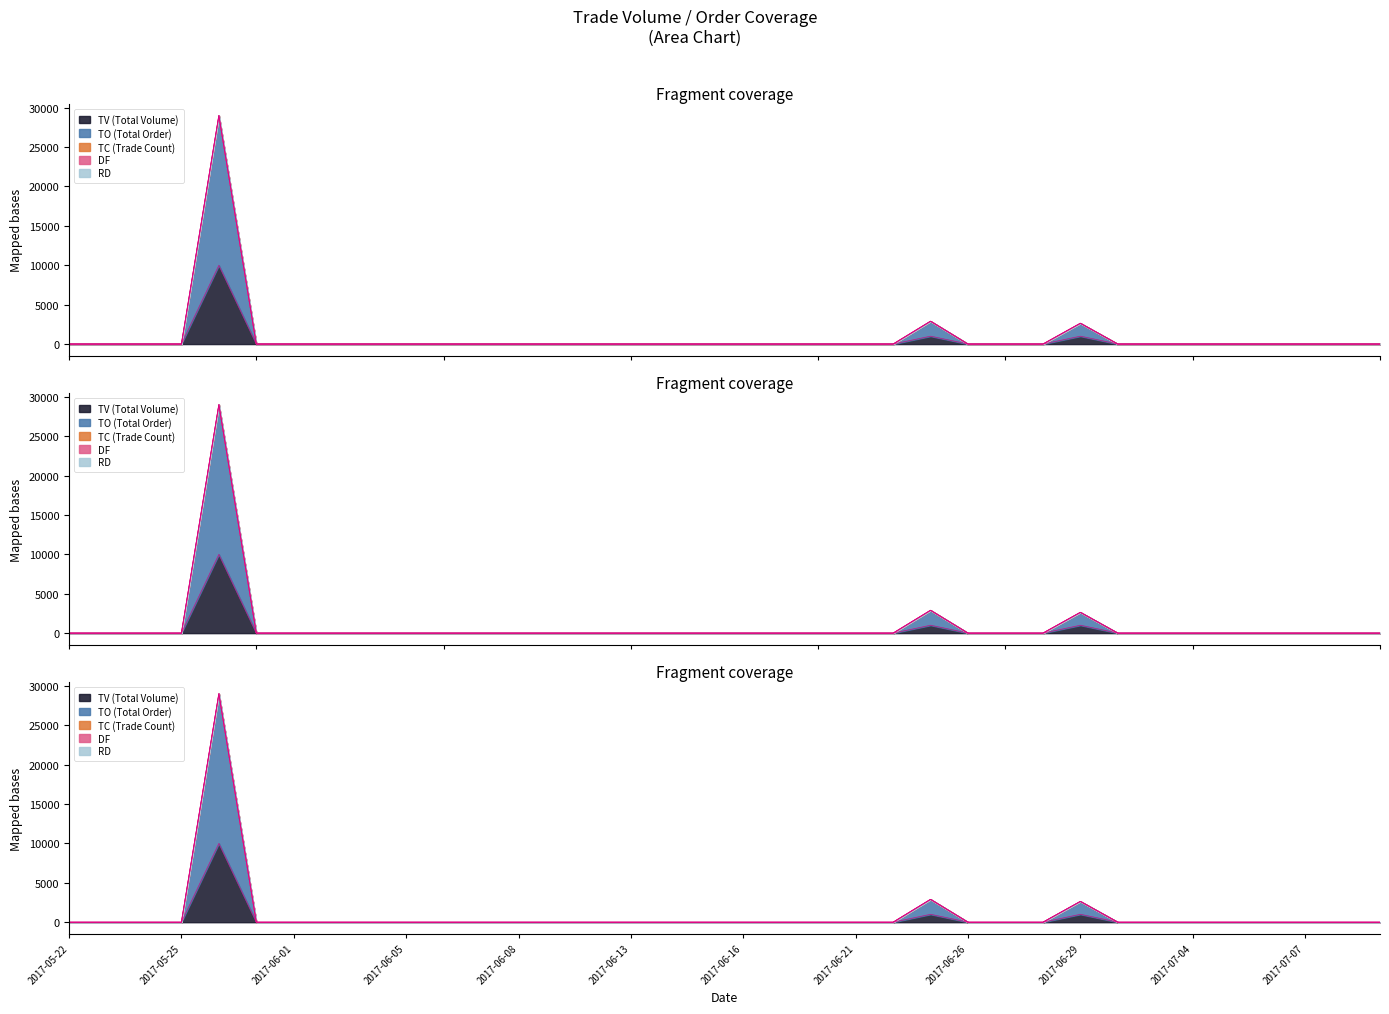

Is it true that TC equals 0 at 2017-05-31?

False